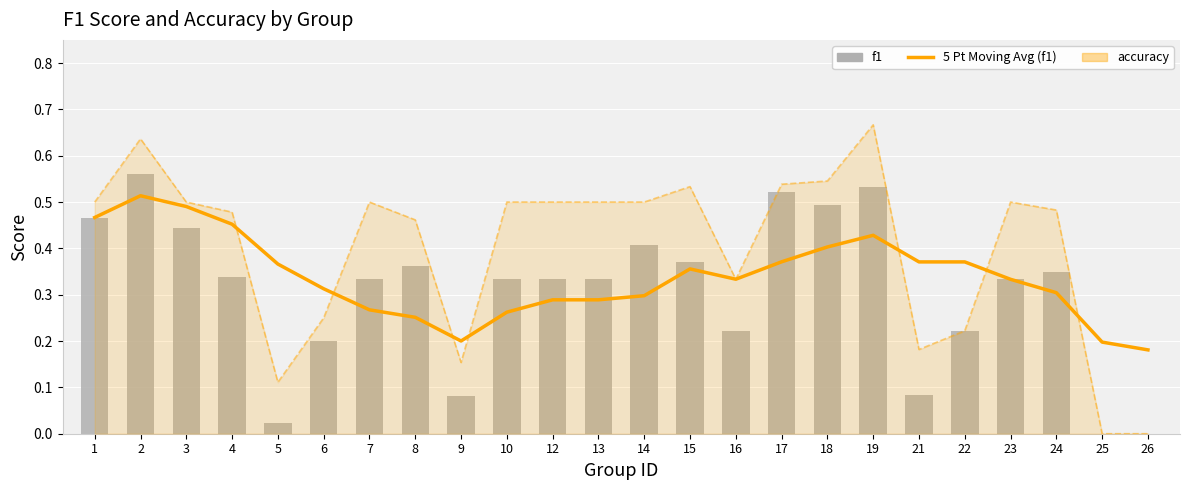

Reading right to left, extract all data points from this chart.

5 Pt Moving Avg (f1): 0.2	0.2	0.3	0.3	0.4	0.4	0.4	0.4	0.4	0.3	0.4	0.3	0.3	0.3	0.3	0.2	0.3	0.3	0.3	0.4	0.5	0.5	0.5	0.5
accuracy: 0.0	0.0	0.5	0.5	0.2	0.2	0.7	0.5	0.5	0.3	0.5	0.5	0.5	0.5	0.5	0.2	0.5	0.5	0.2	0.1	0.5	0.5	0.6	0.5
f1: 0.0	0.0	0.3	0.3	0.2	0.1	0.5	0.5	0.5	0.2	0.4	0.4	0.3	0.3	0.3	0.1	0.4	0.3	0.2	0.0	0.3	0.4	0.6	0.5